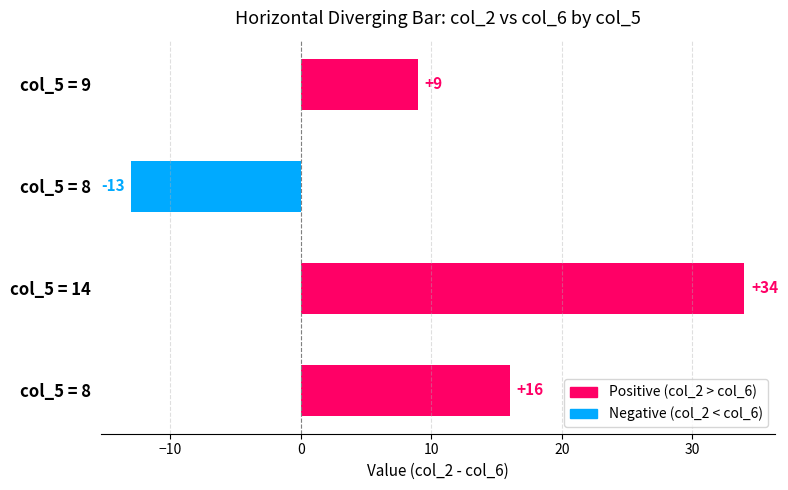

How many values are below zero?

1